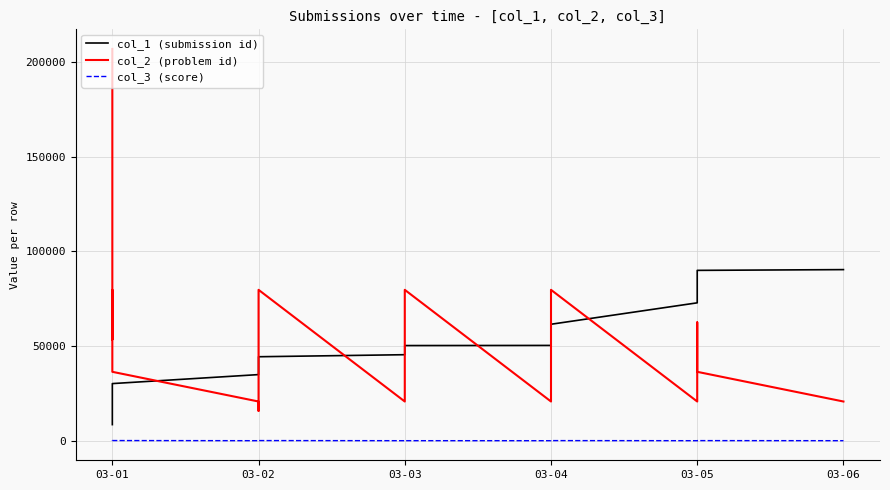

What is the difference between the highest and lowest values at 03-02?

34928